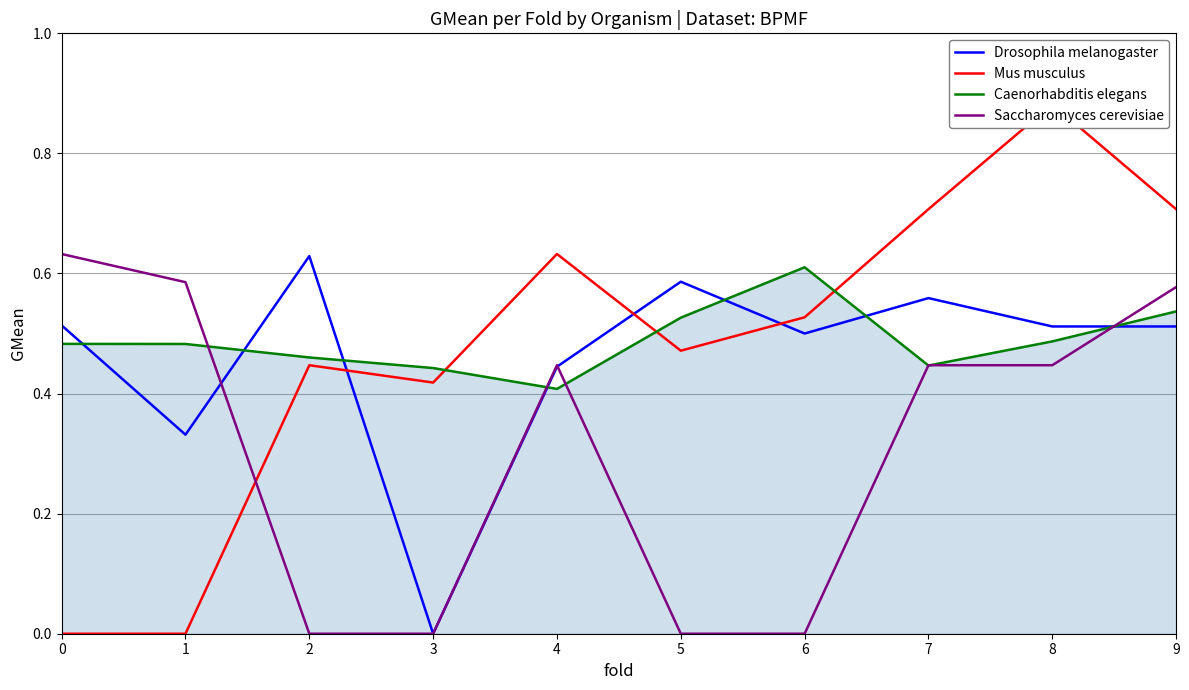

Reading left to right, what are all the values shown in this chart?

Drosophila melanogaster: 0.5	0.3	0.6	0.0	0.4	0.6	0.5	0.6	0.5	0.5
Mus musculus: 0.0	0.0	0.4	0.4	0.6	0.5	0.5	0.7	0.9	0.7
Caenorhabditis elegans: 0.5	0.5	0.5	0.4	0.4	0.5	0.6	0.4	0.5	0.5
Saccharomyces cerevisiae: 0.6	0.6	0.0	0.0	0.4	0.0	0.0	0.4	0.4	0.6